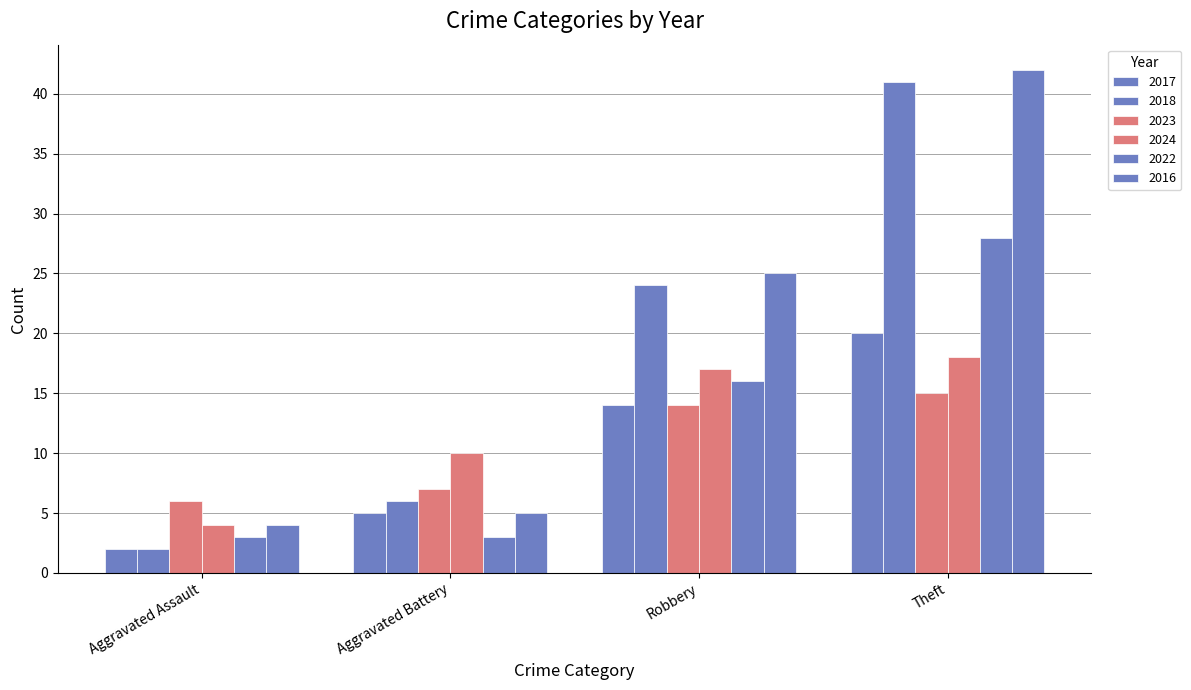

How many categories are shown in the chart?

4